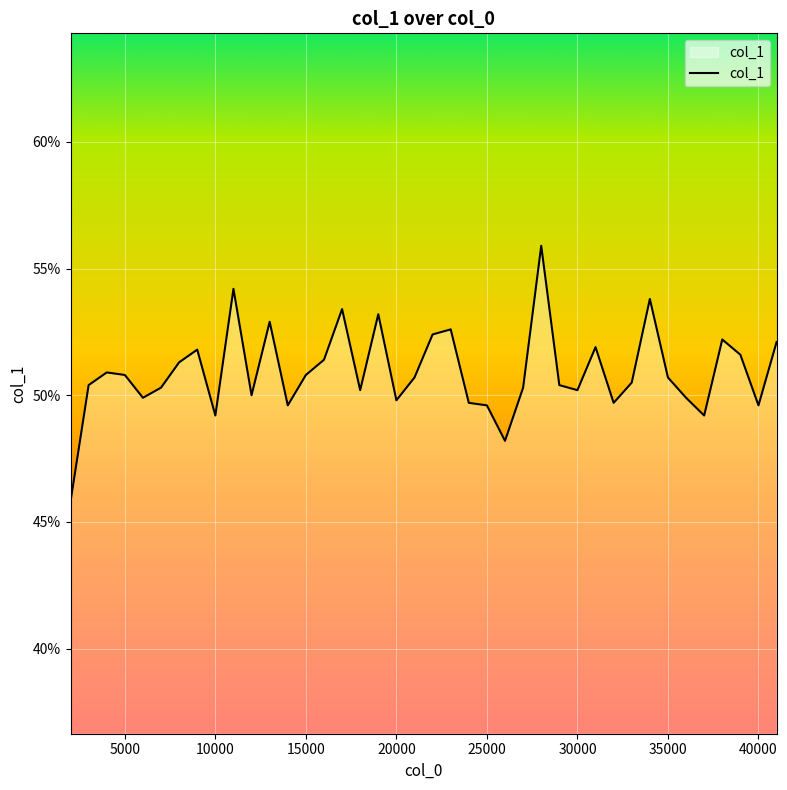

Is this an area chart (filled region under the line)?

Yes